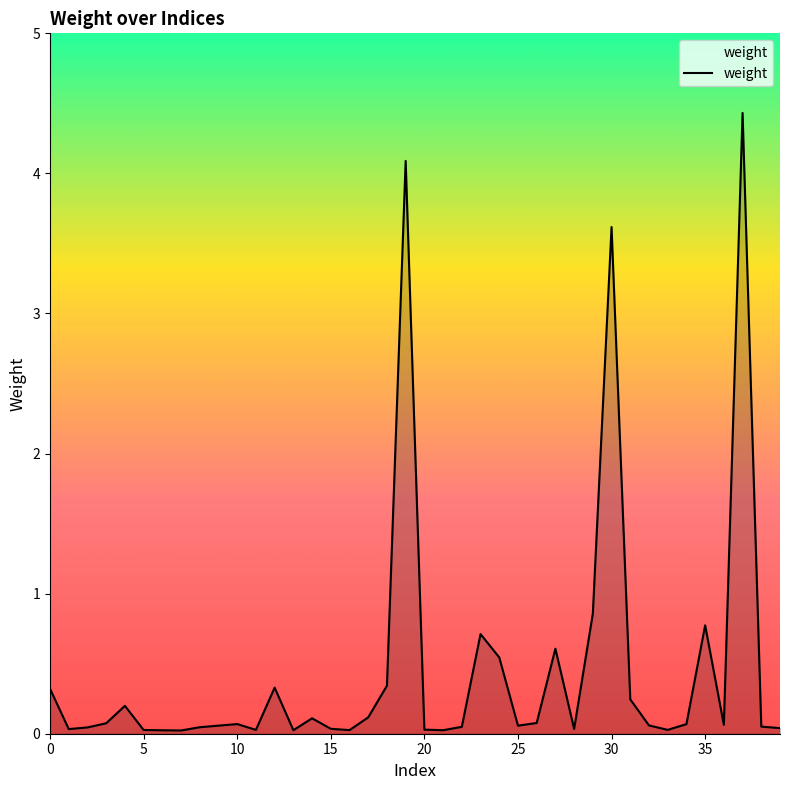

Count the number of categories in the chart.

40